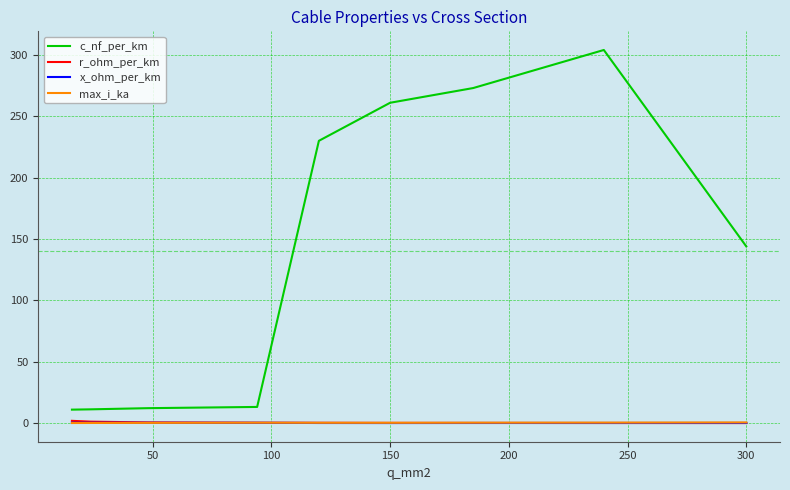

What is the difference between the maximum and minimum values in the c_nf_per_km series?

293.0